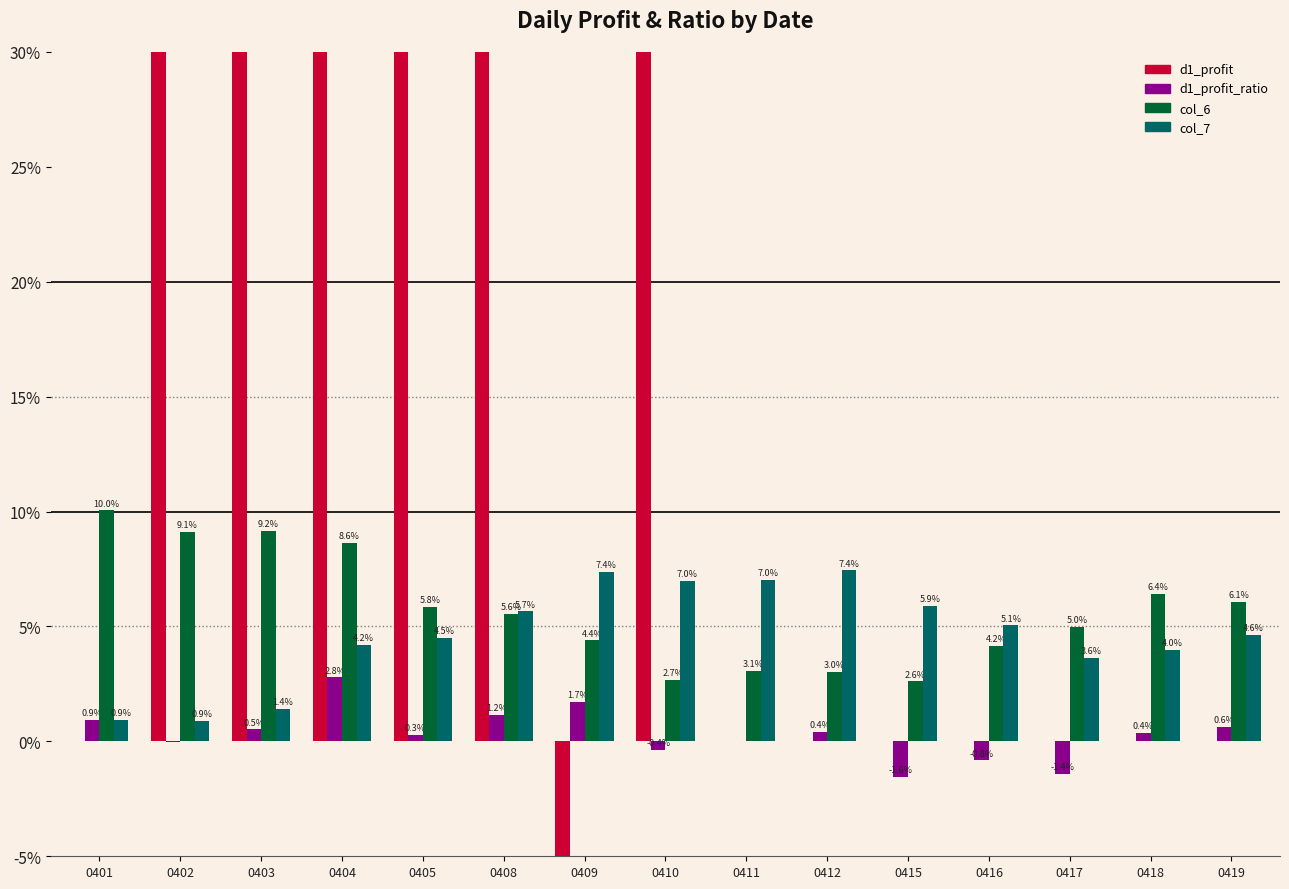

What is the sum of the col_6 values at 0417 and 0405?

0.1